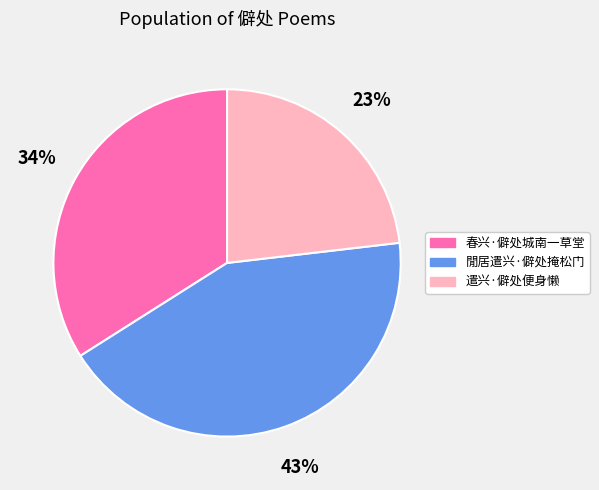

To the nearest percent, what percentage of the pie is 春兴·僻处城南一草堂?

34%